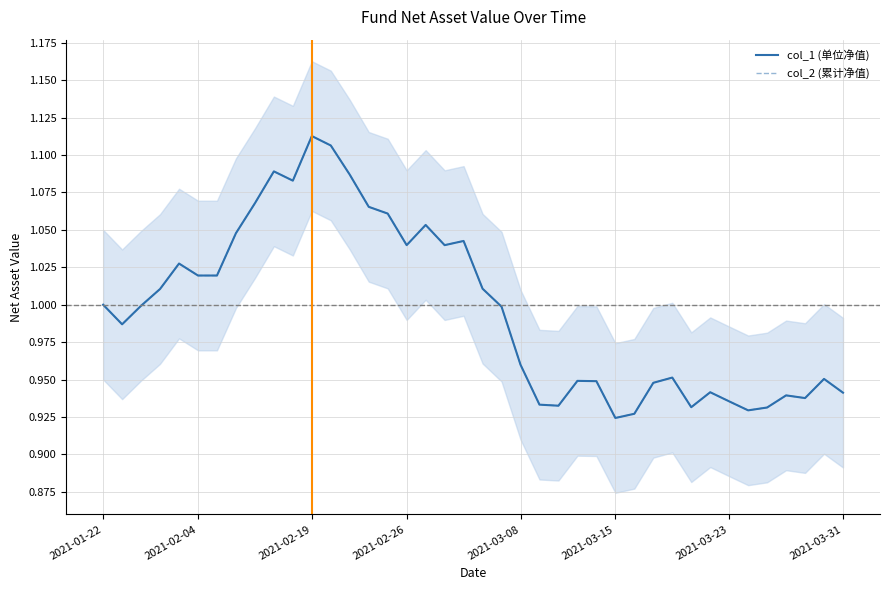

The col_2 (累计净值) series shows 1.6 at 19. True or false?

False